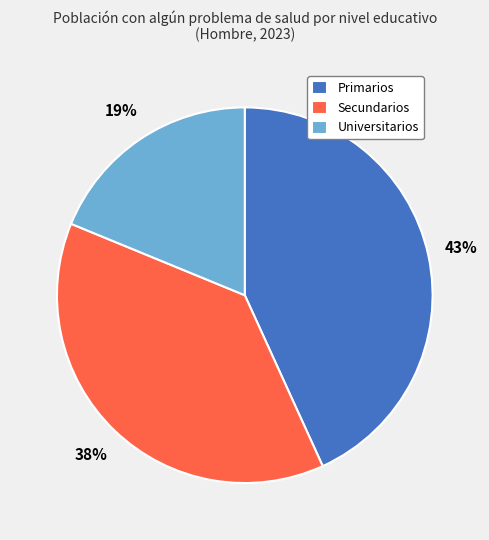

To the nearest percent, what is the average slice percentage?

33%